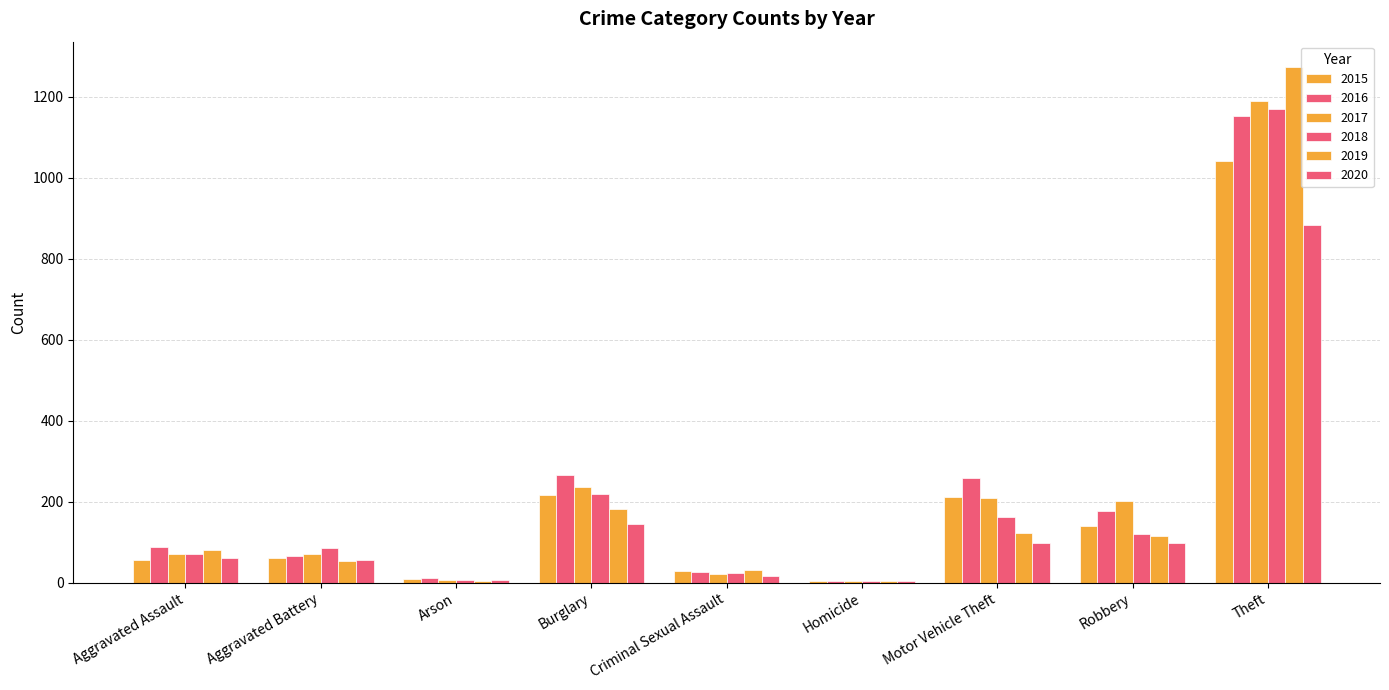

The 2015 series shows 116 at Motor Vehicle Theft. True or false?

False